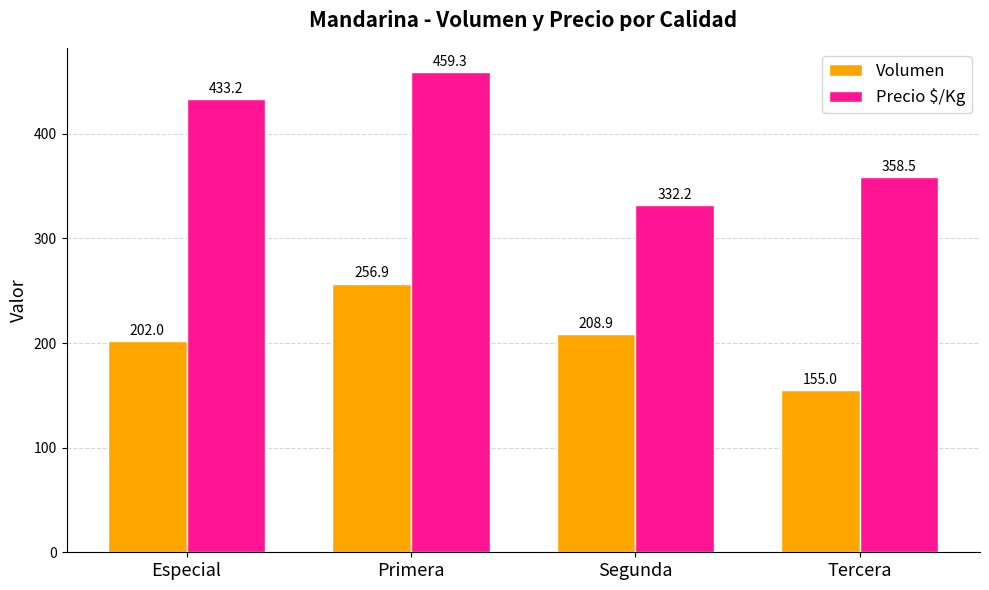

Rank the series at Segunda from lowest to highest value.

Volumen, Precio $/Kg